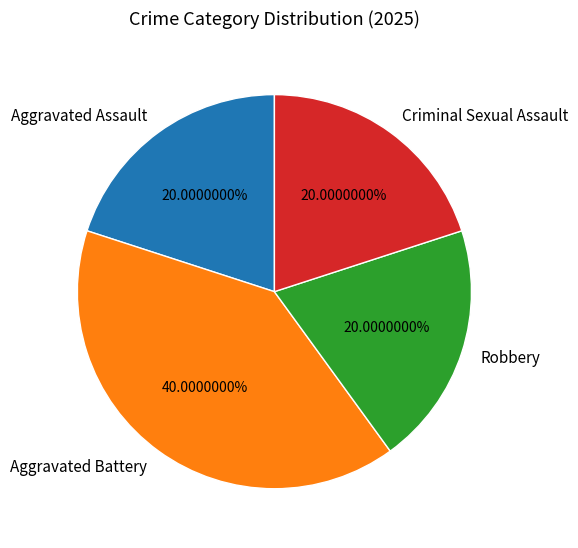

To the nearest percent, what portion does Robbery represent?

20%